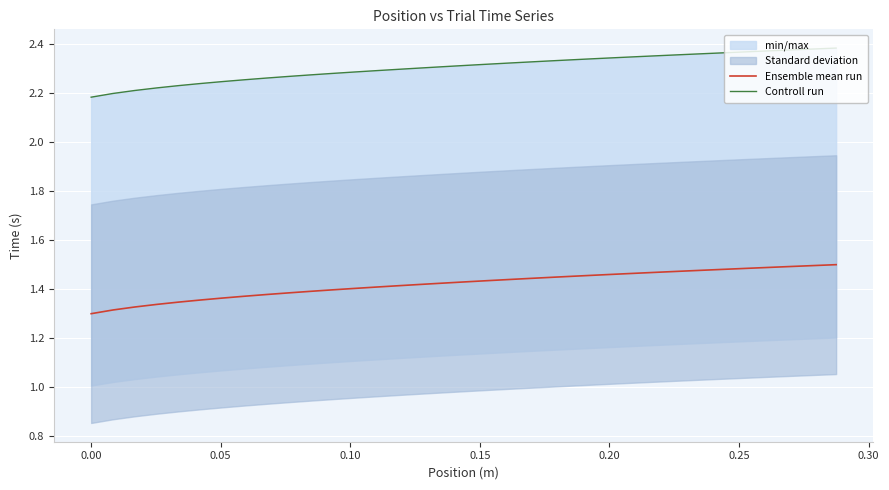

What is the spread (max minus min) of values at 0.10?

0.9